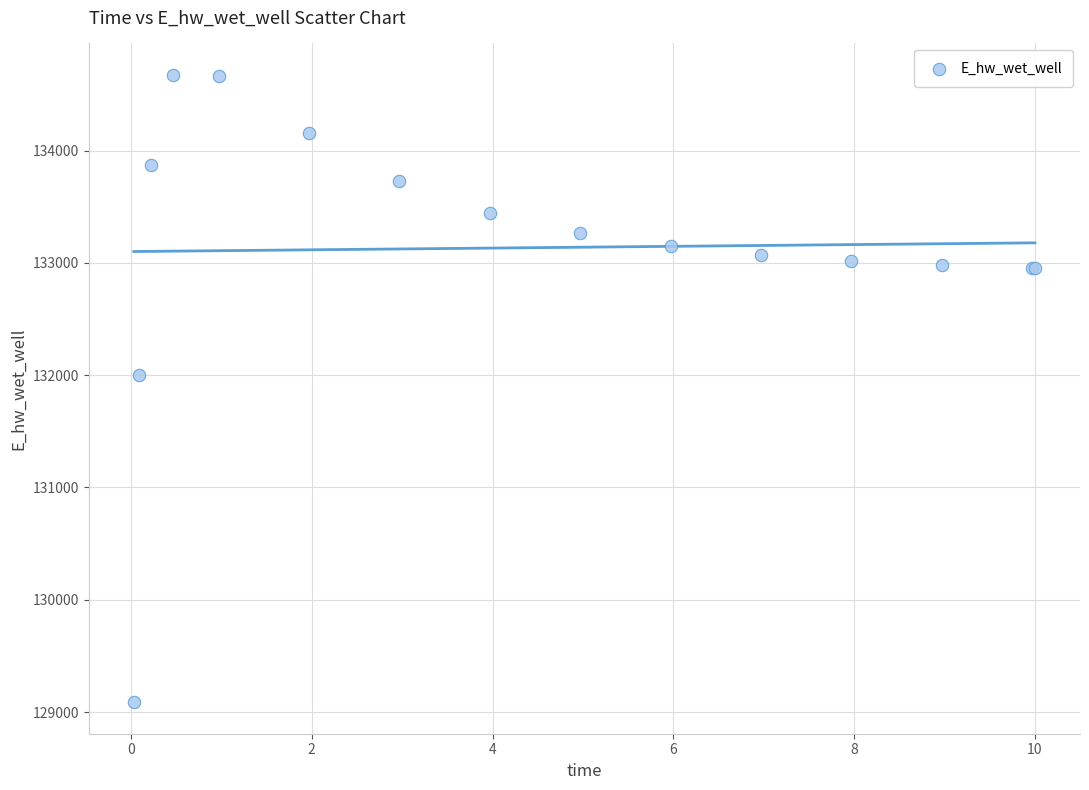

What Y value in the scatter plot is closest to 131880?

132002.1